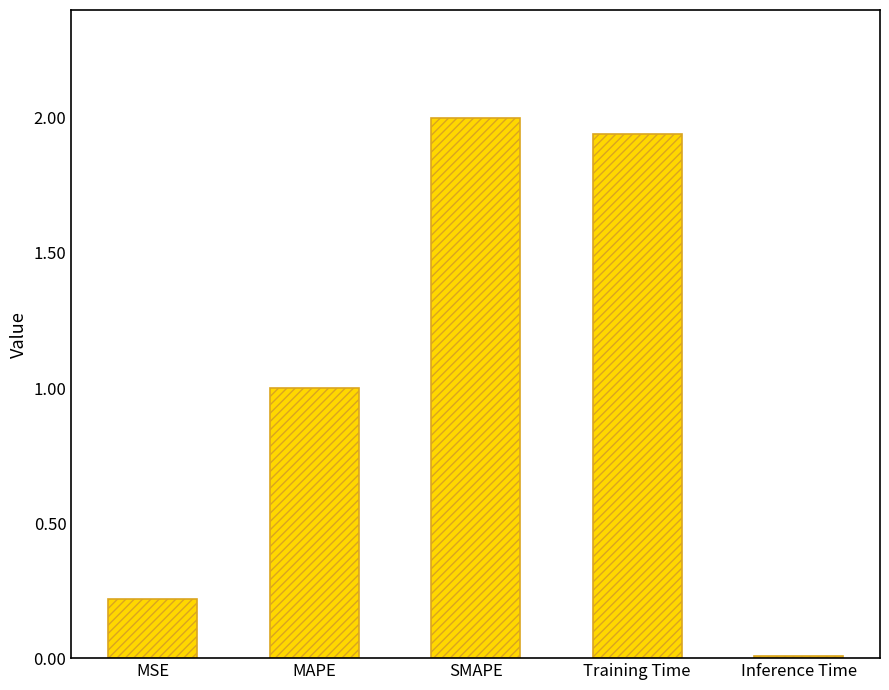

What is the average value?

1.0